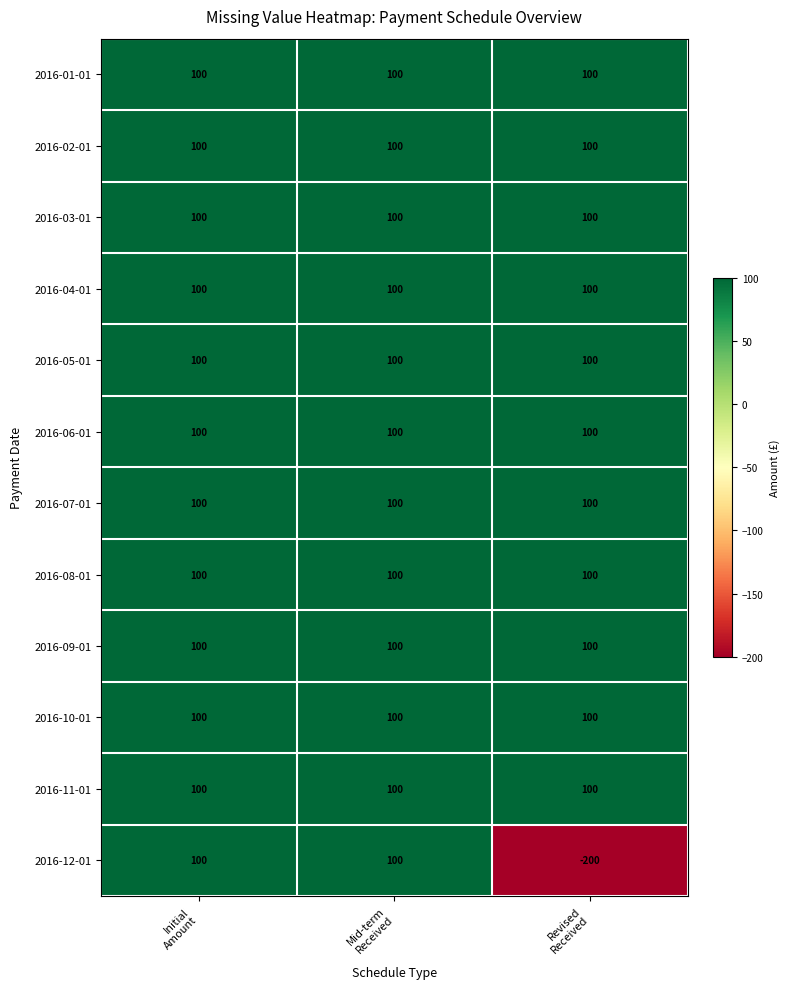

Count the number of data series in this chart.

12